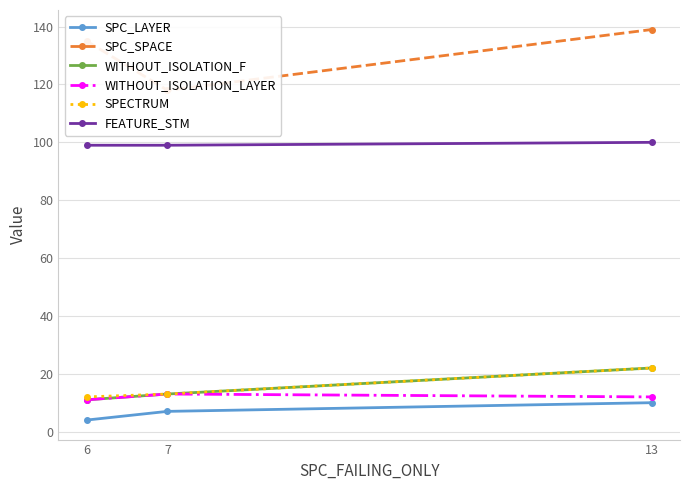

Does the chart display data point markers on the line(s)?

Yes